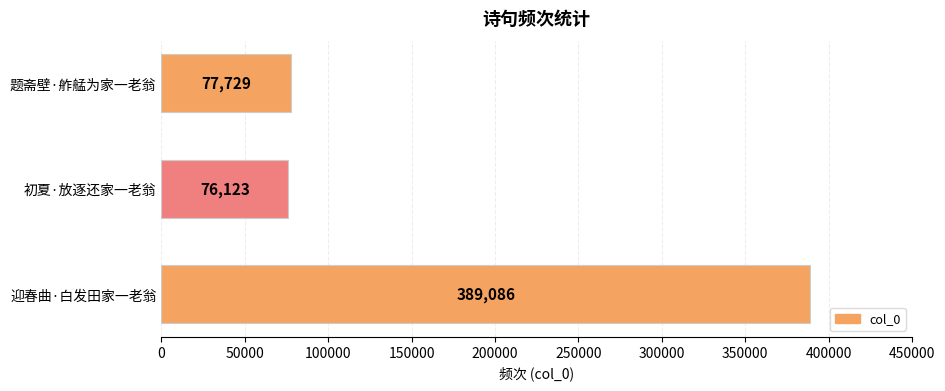

Which has a higher value, 题斋壁·舴艋为家一老翁 or 初夏·放逐还家一老翁?

题斋壁·舴艋为家一老翁